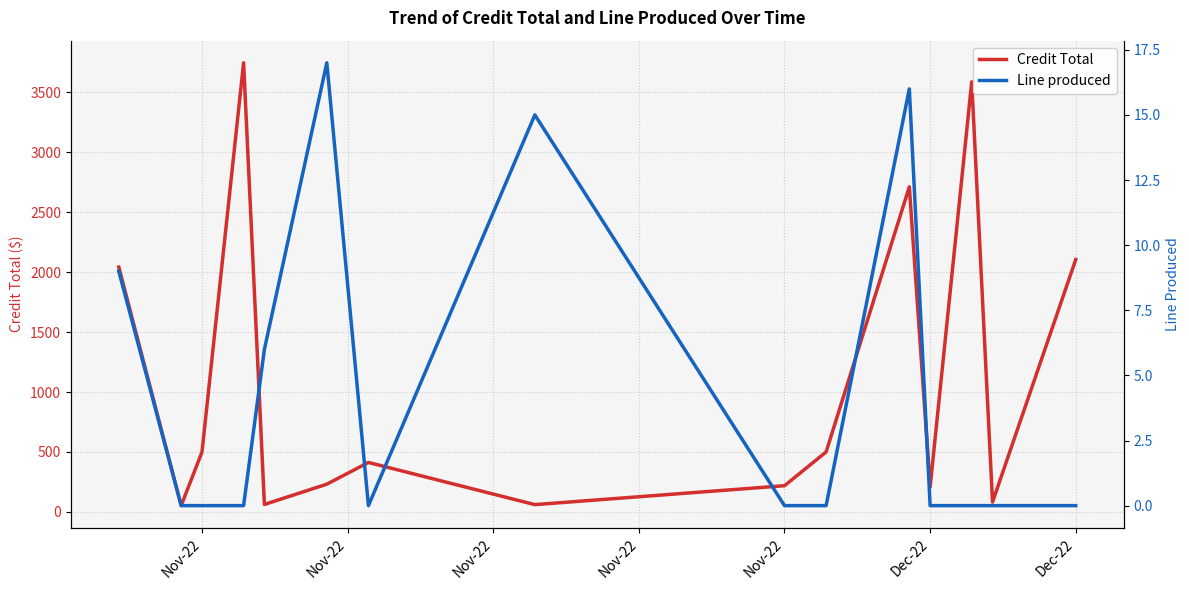

The value of Line produced at 12 is -10.2. True or false?

False